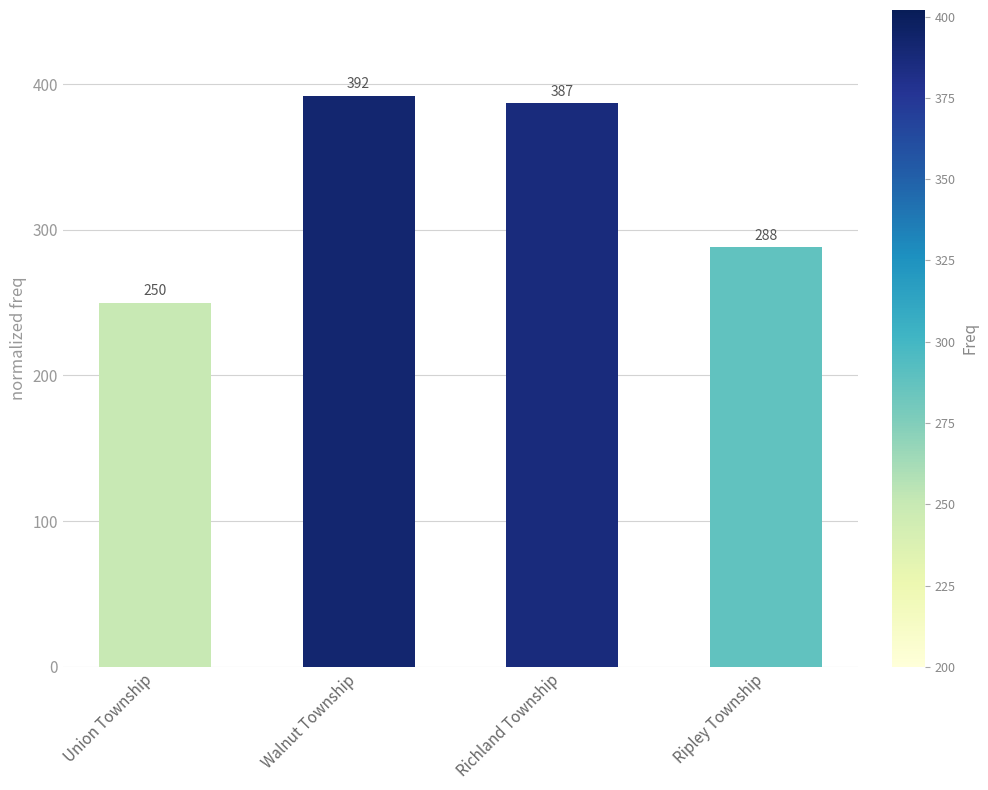

The chart shows a value of 288 at Ripley Township. True or false?

True